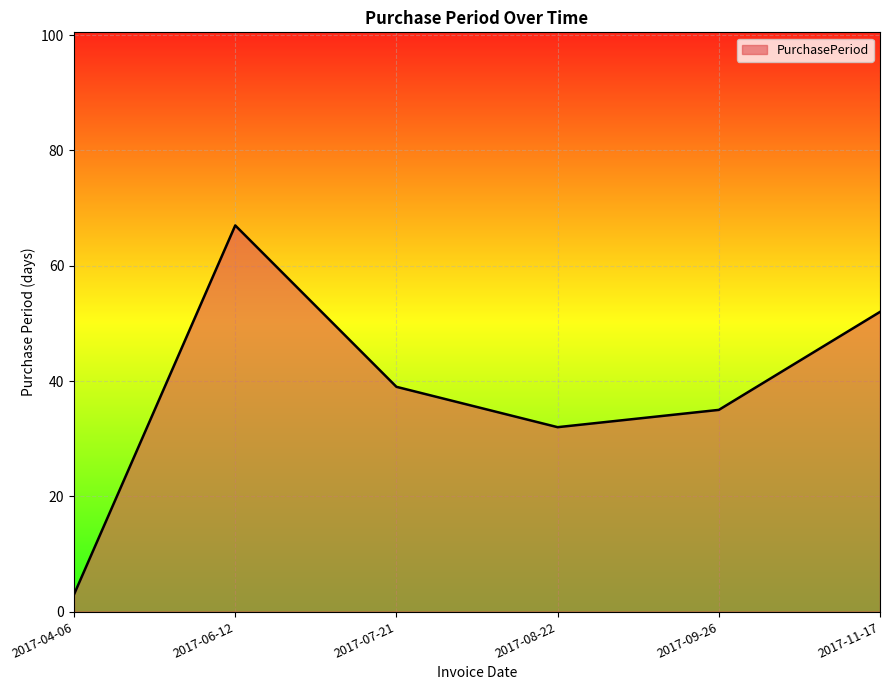

What is the approximate value at 2017-06-12, to the nearest 10?

70